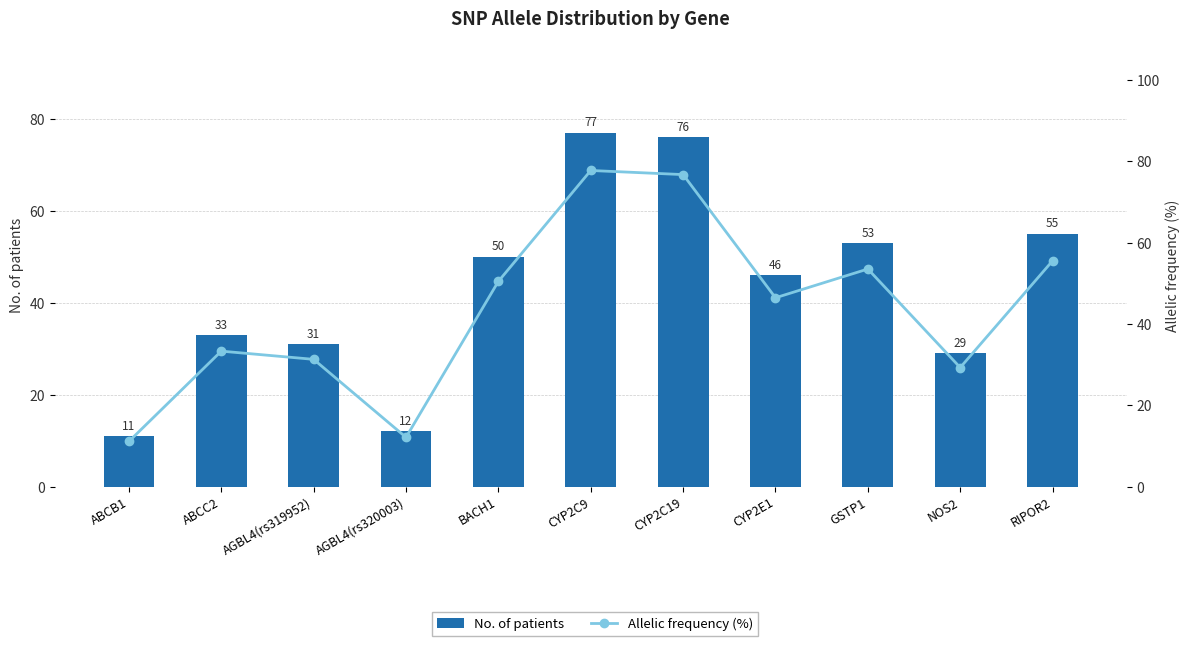

What is the spread (max minus min) of values at GSTP1?

0.5